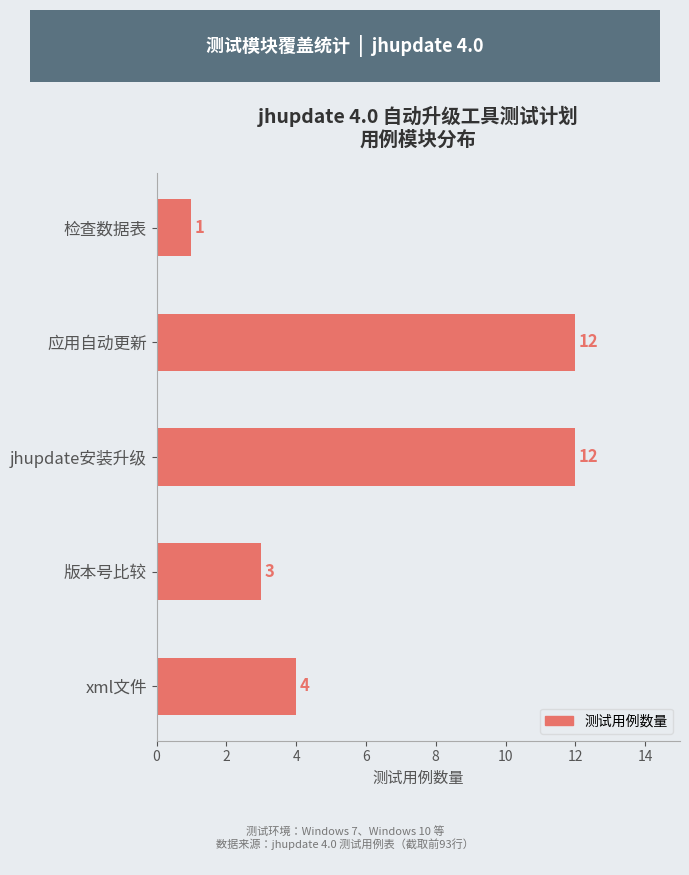

The value at 应用自动更新 is 12. True or false?

True